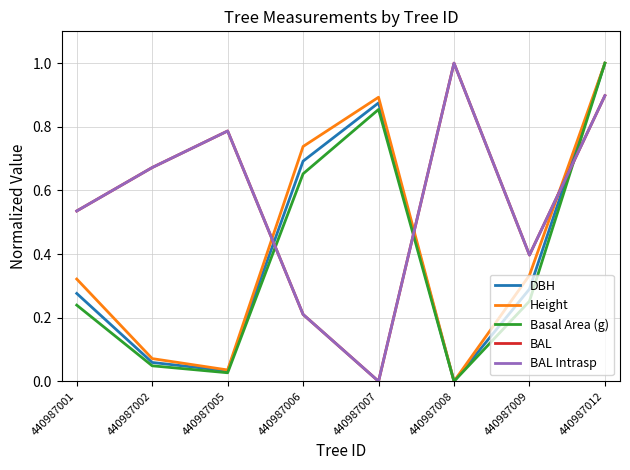

How many lines are shown in the chart?

5